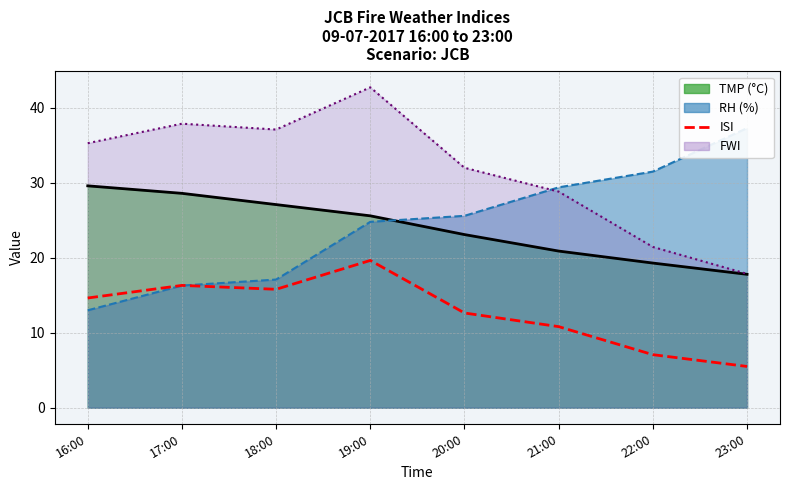

What is the sum of the values at 17:00 and 16:00?

31.0